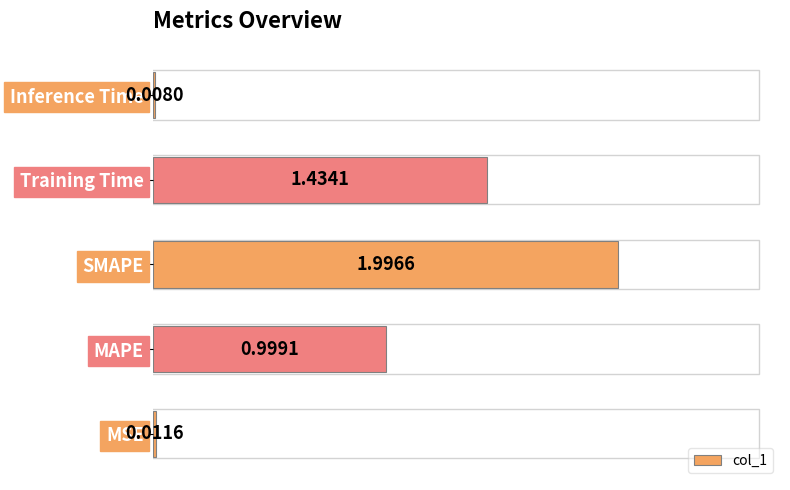

Are the bars horizontal?

Yes